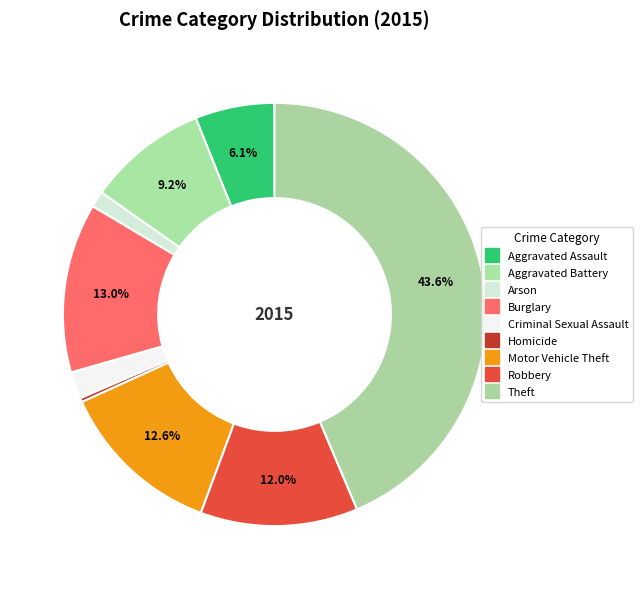

Does Motor Vehicle Theft account for over 50% of the chart?

No